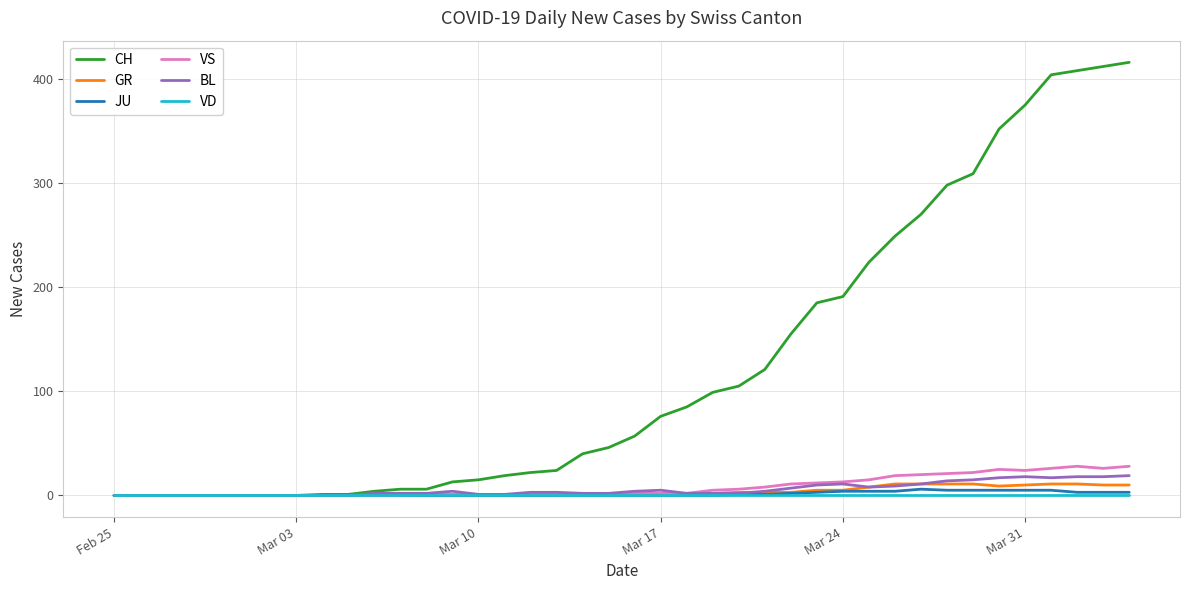

What is the greatest value displayed?

416